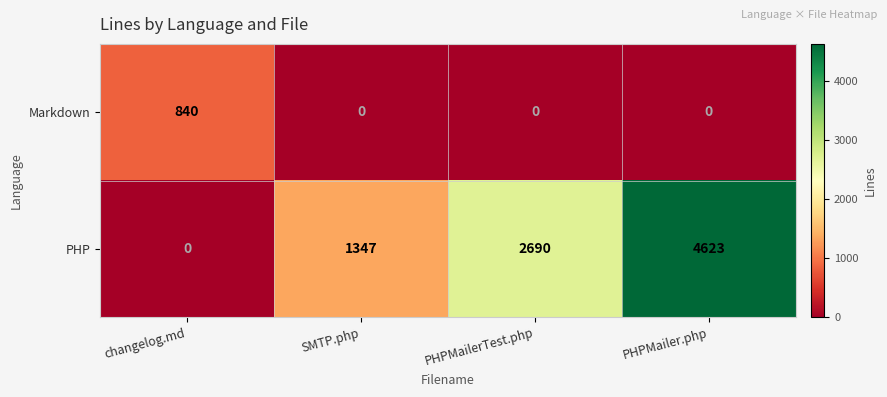

Rank the series by their maximum value, from highest to lowest.

PHP, Markdown